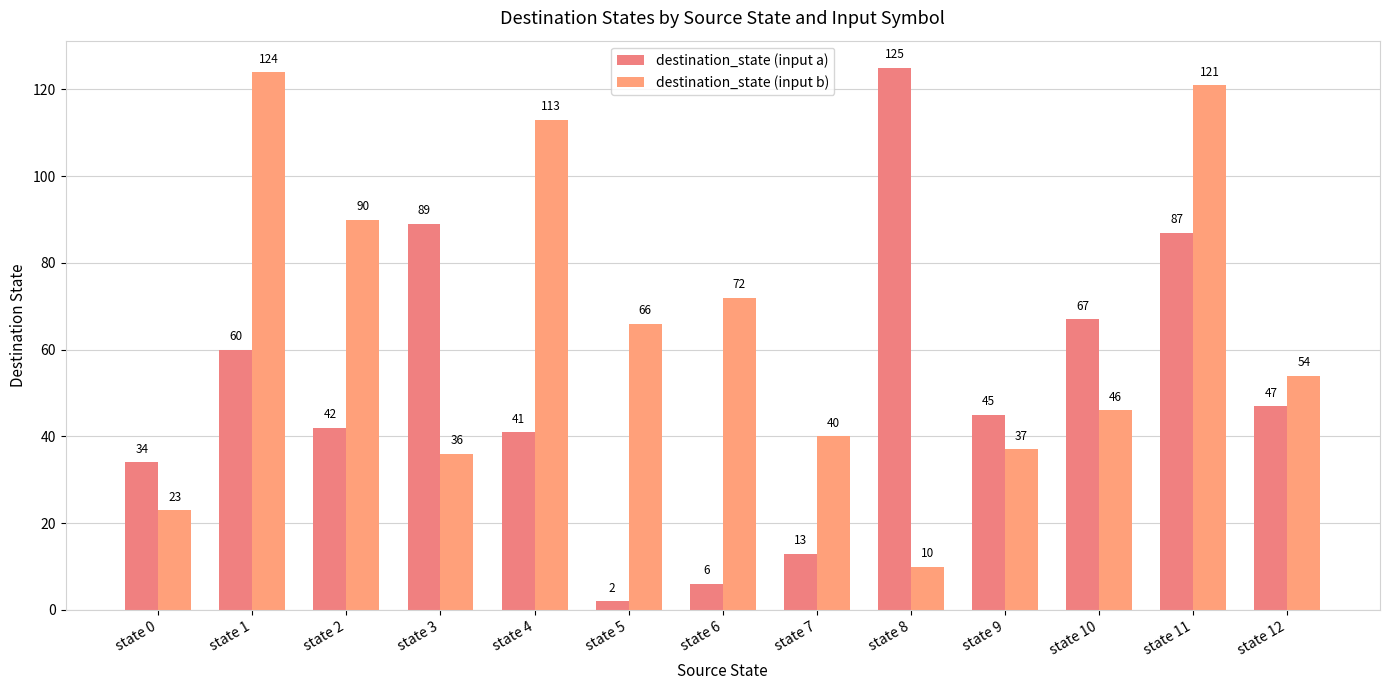

At which label does destination_state (input a) reach its peak?

state 8